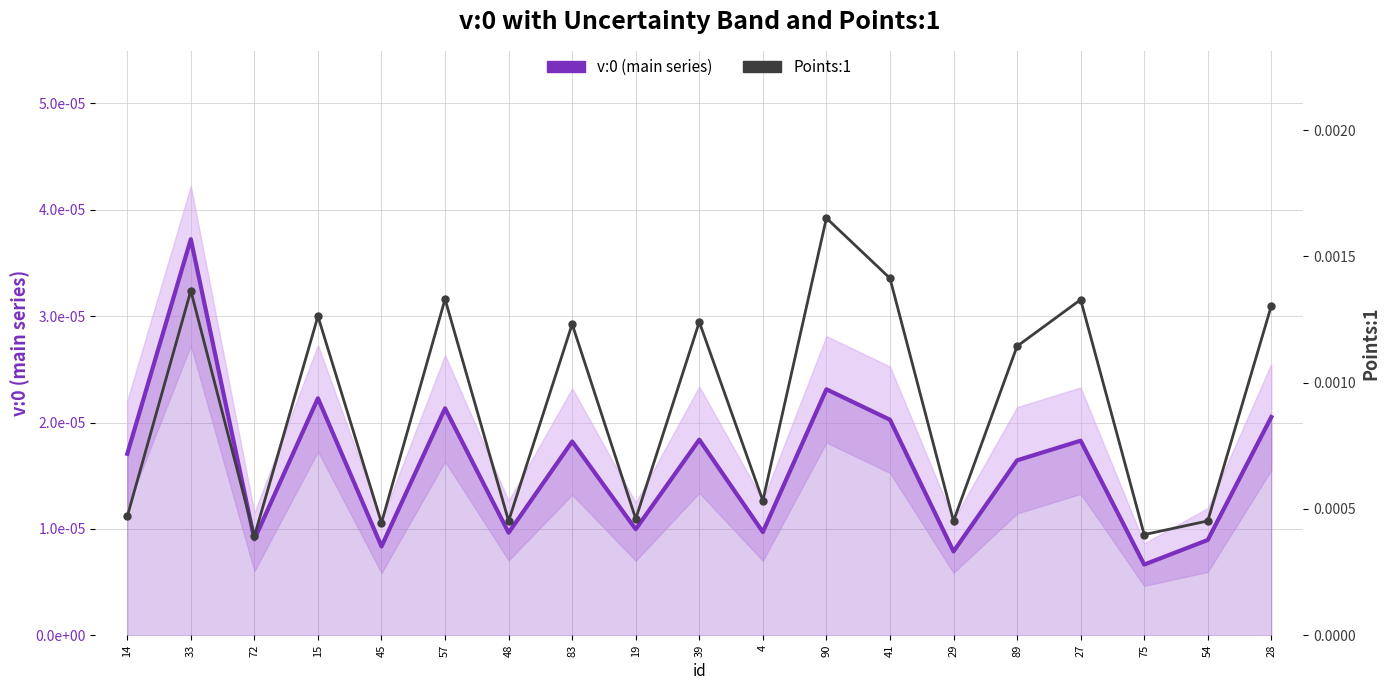

At which category does v:0 (main series) reach its first local peak?

33